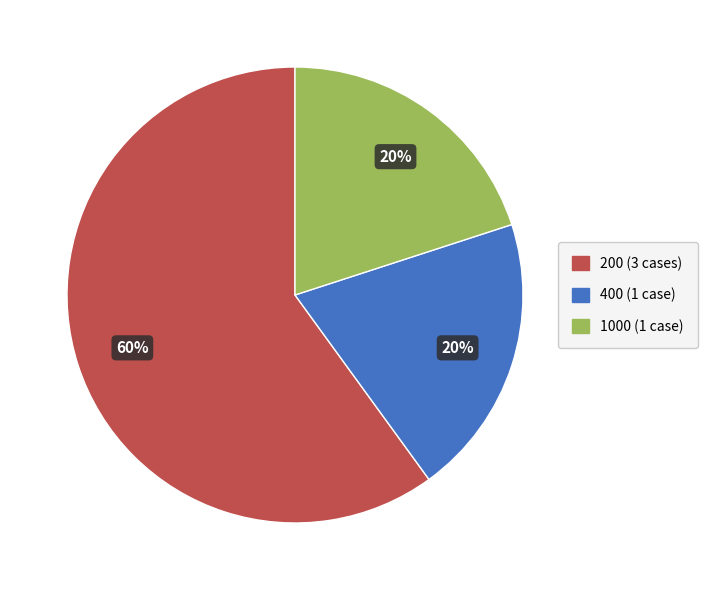

To the nearest percent, what is the combined percentage of 400 (1 case) and 200 (3 cases)?

80%